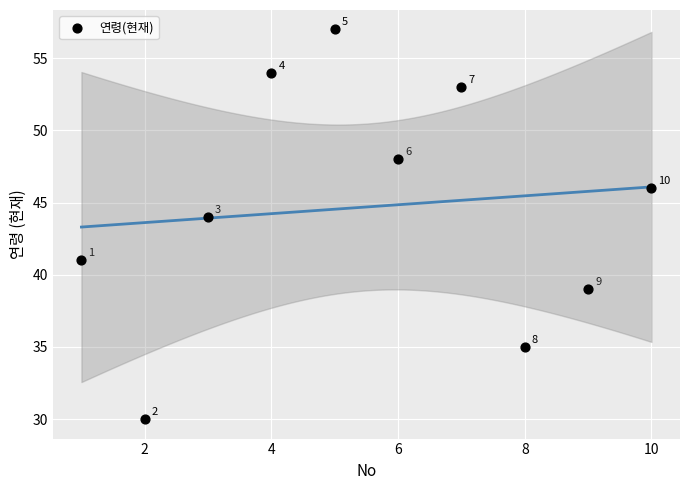

What Y value in the scatter plot is closest to 43?

44